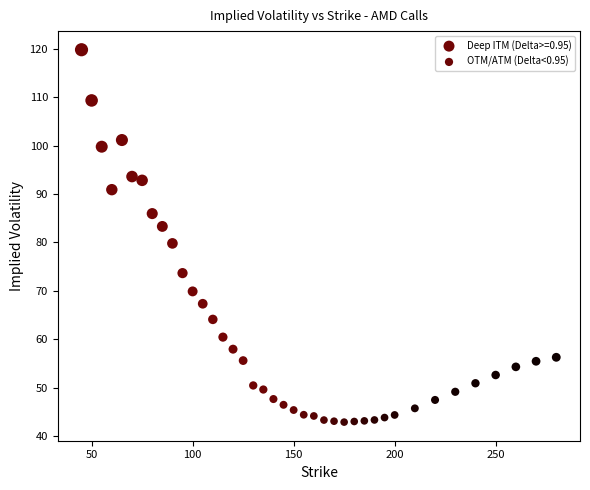

Which series has the largest Y range (max minus min)?

Deep ITM (Delta>=0.95)